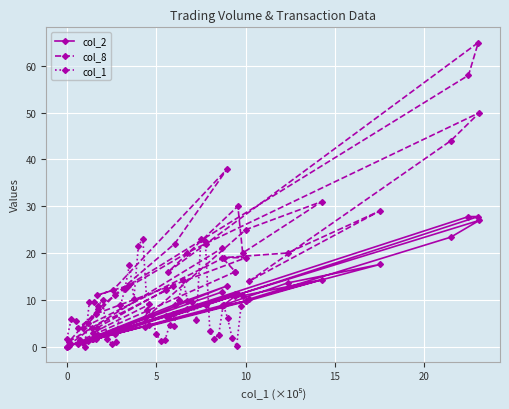

What is the highest value of the col_1 series?

23.1